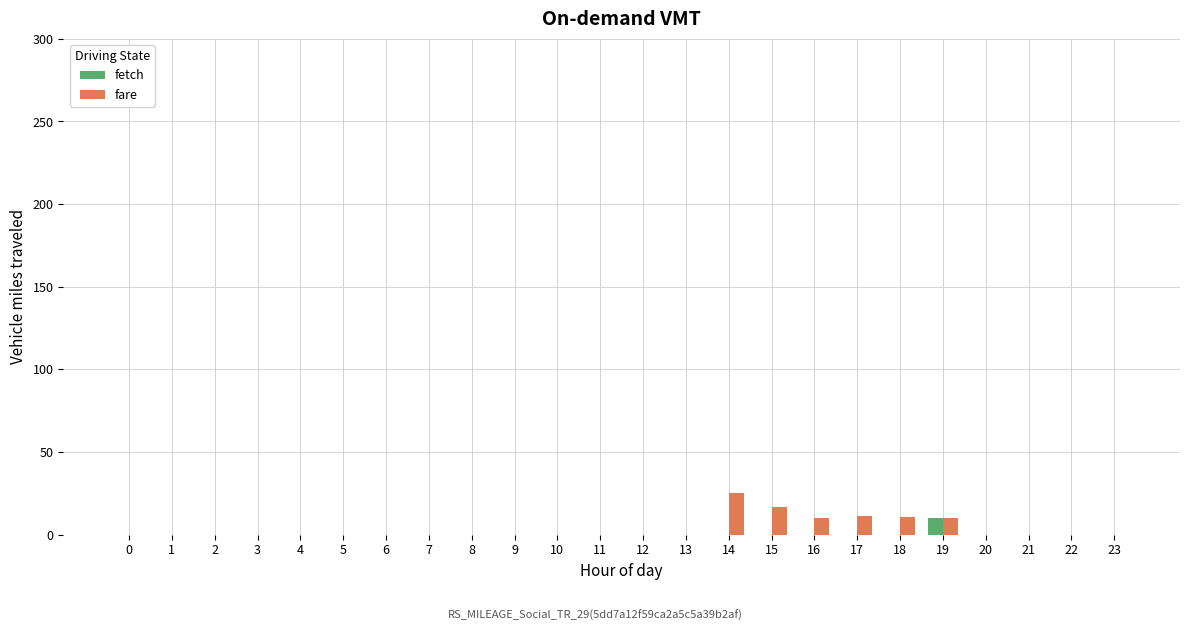

What are all the series names shown in the legend?

fetch, fare